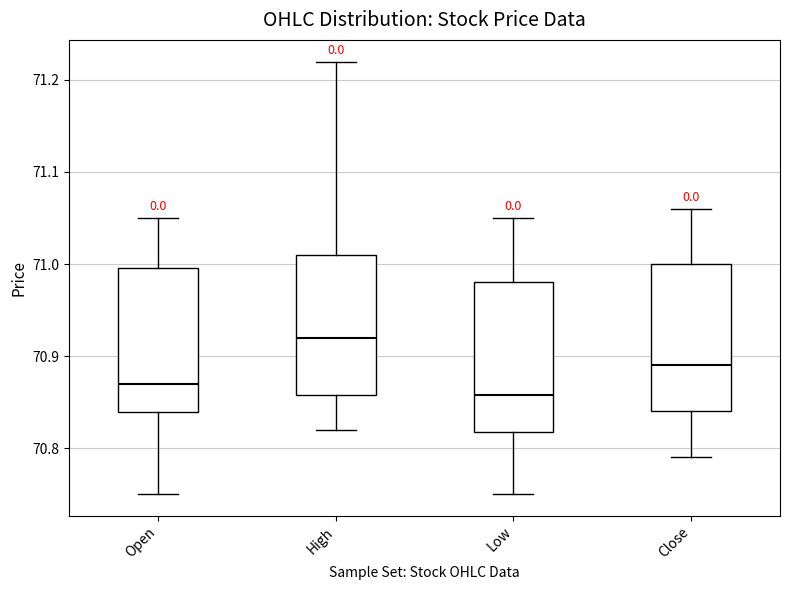

Which box's median line is the highest?

High